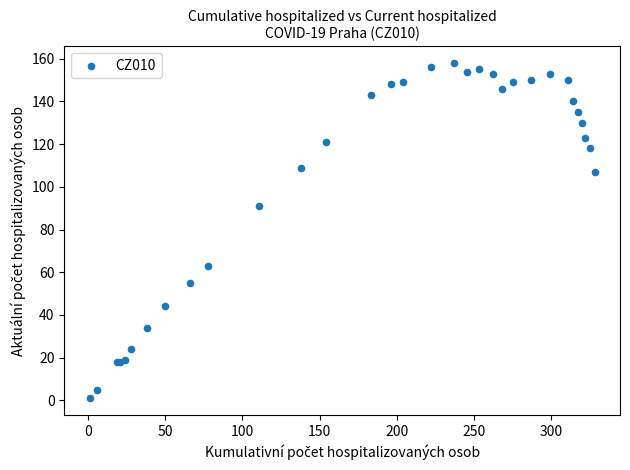

What Y value in the scatter plot is closest to 79?

91